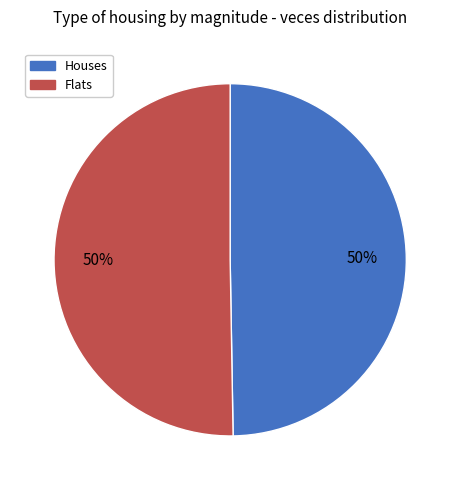

How many segments does this pie chart have?

2